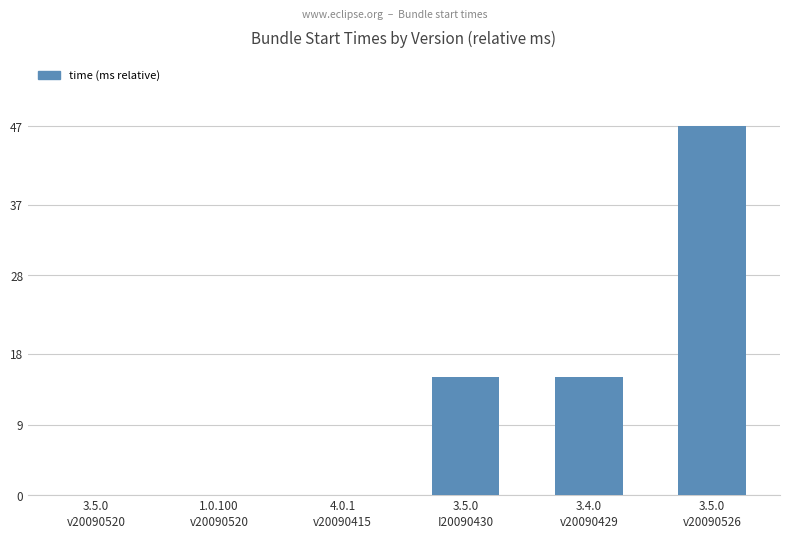

What is the sum of all values?

77